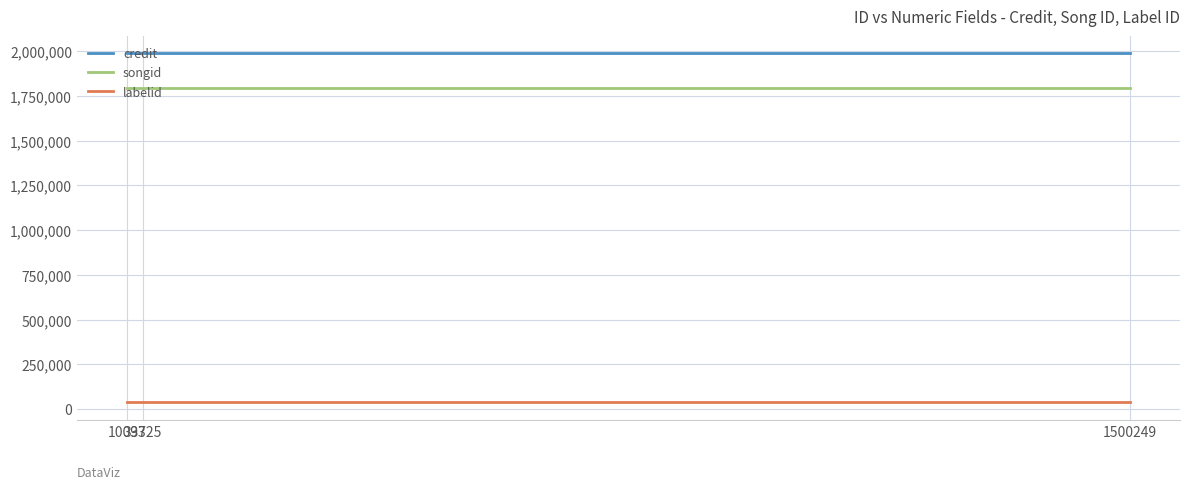

Does the chart display data point markers on the line(s)?

No